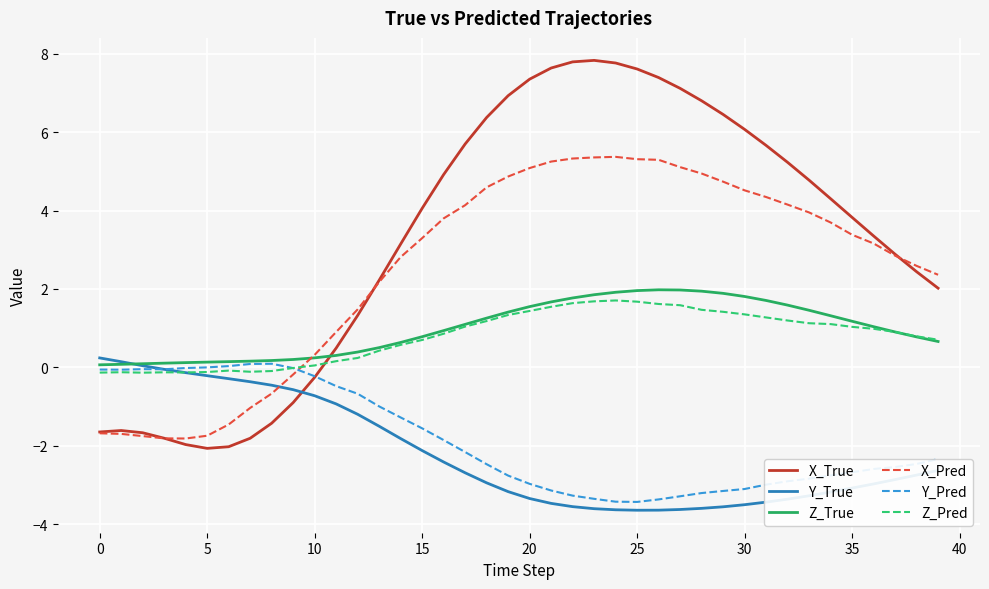

What is the difference between the maximum and minimum values in the Z_True series?

1.9